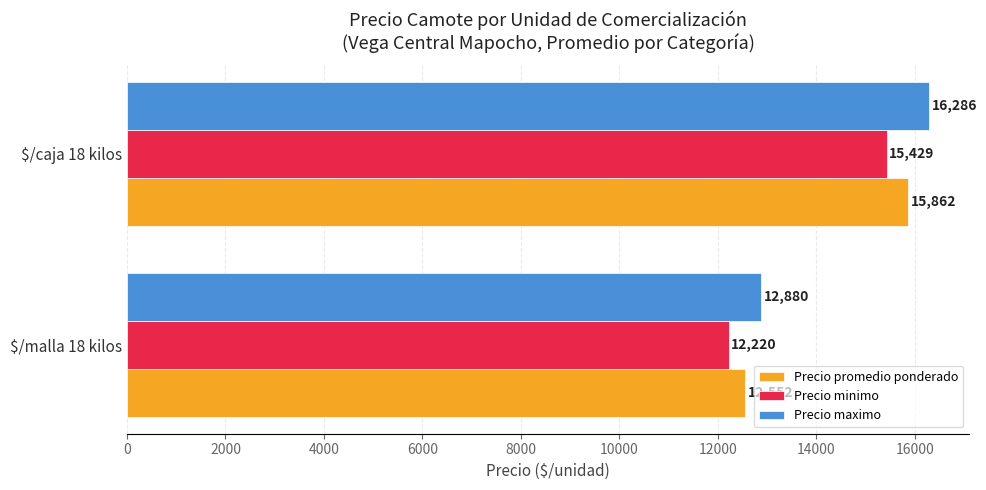

What is the average value of the Precio promedio ponderado series?

14207